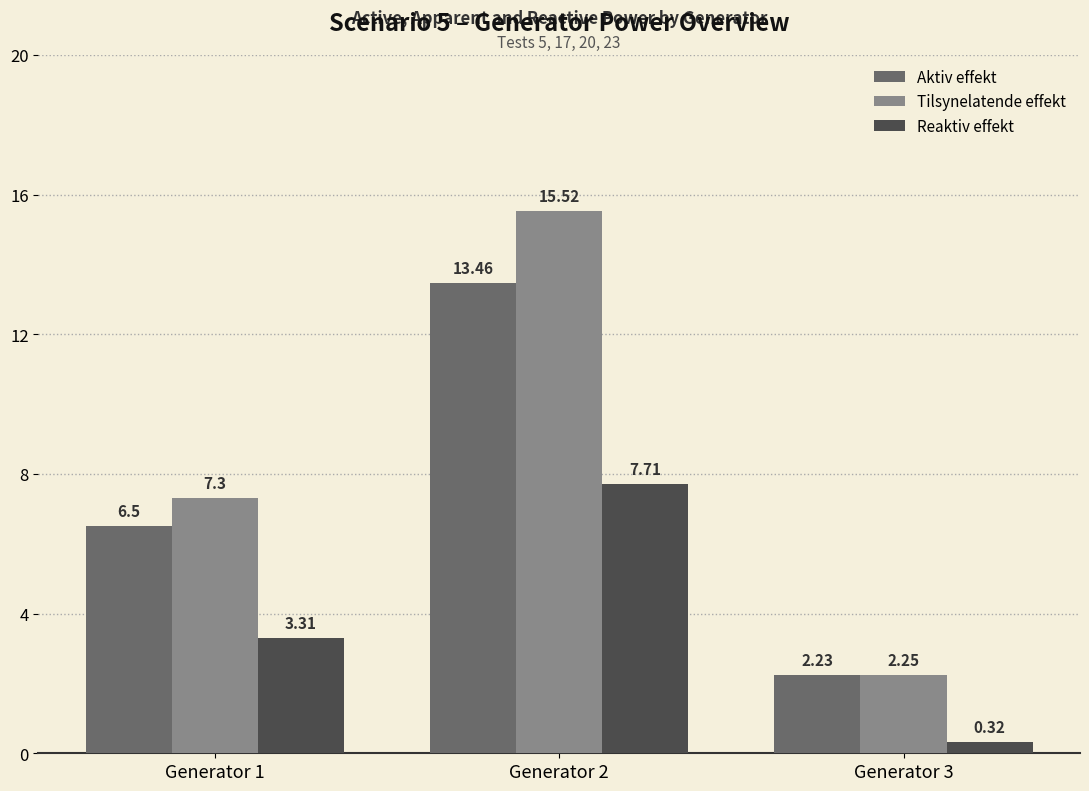

Rank the series by their maximum value, from lowest to highest.

Reaktiv effekt, Aktiv effekt, Tilsynelatende effekt